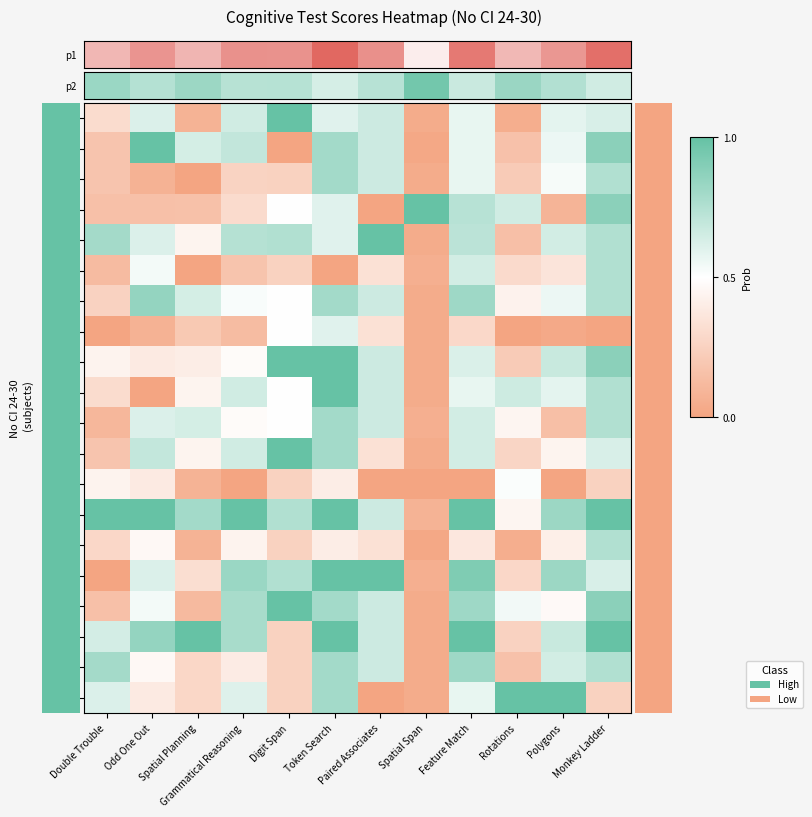

What is the difference between the highest and lowest values at Digit Span?

1.0